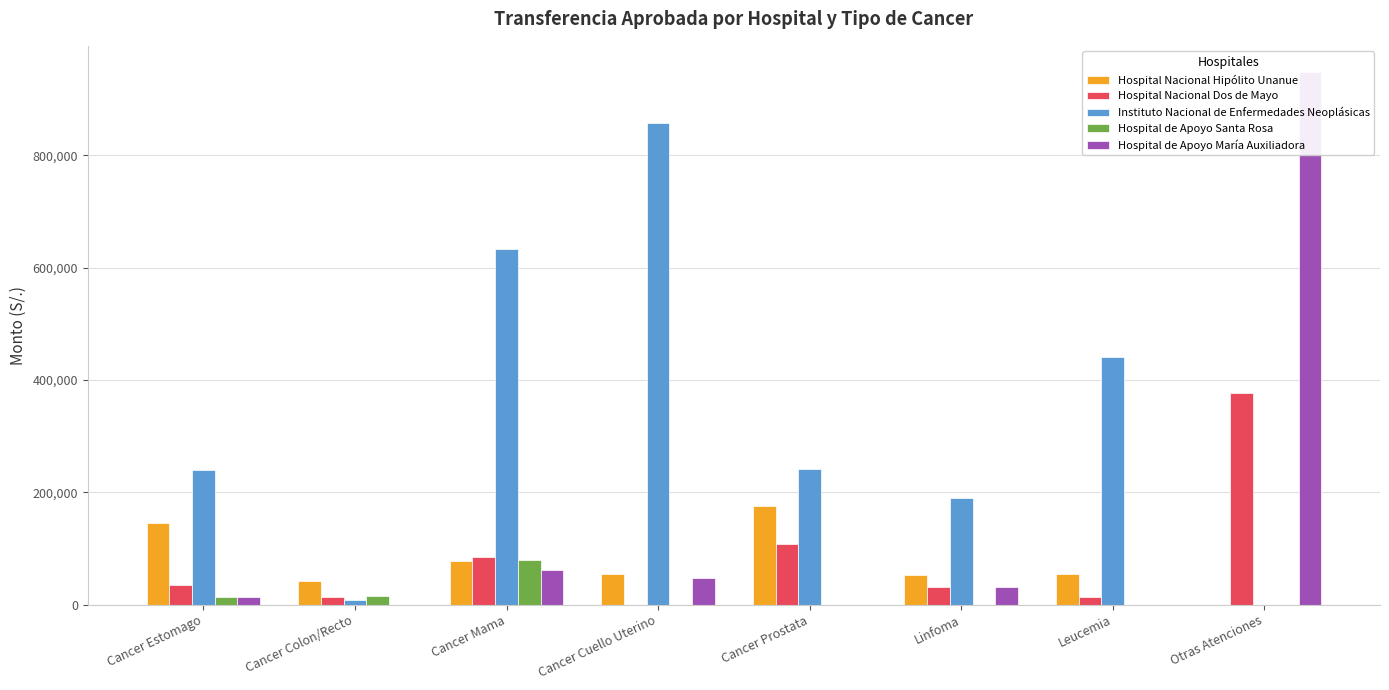

What is the label of the 2nd bar from the right?

Leucemia